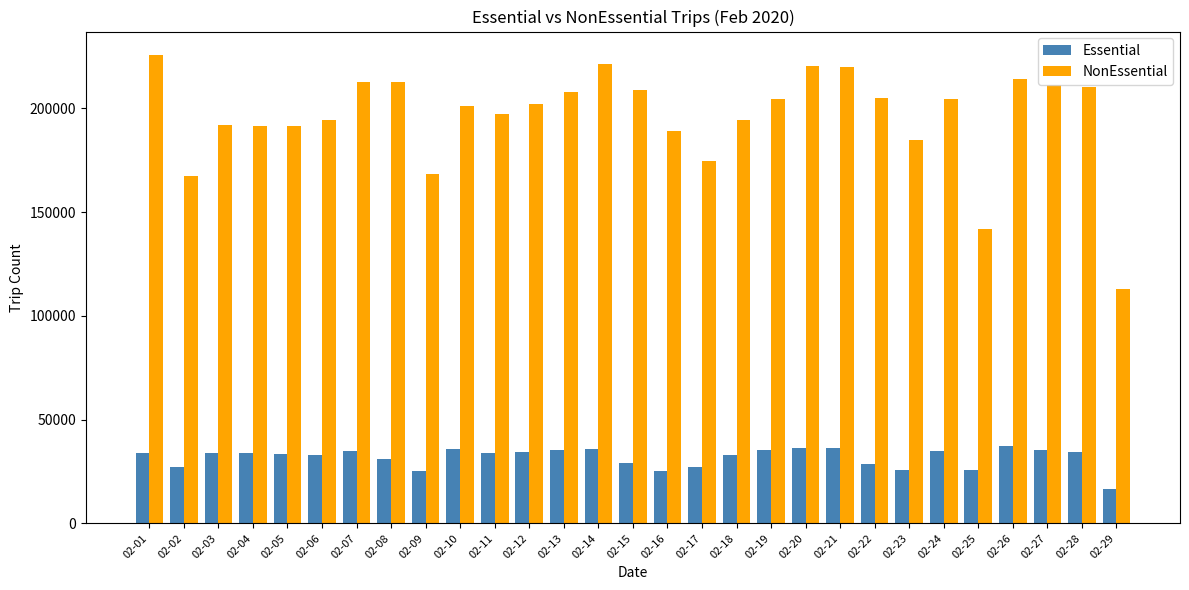

What is the greatest value displayed?

225776